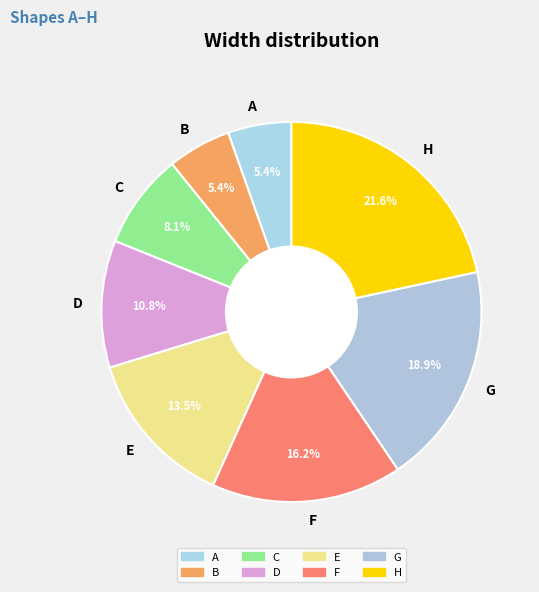

Is it true that B is 5% of the pie?

True